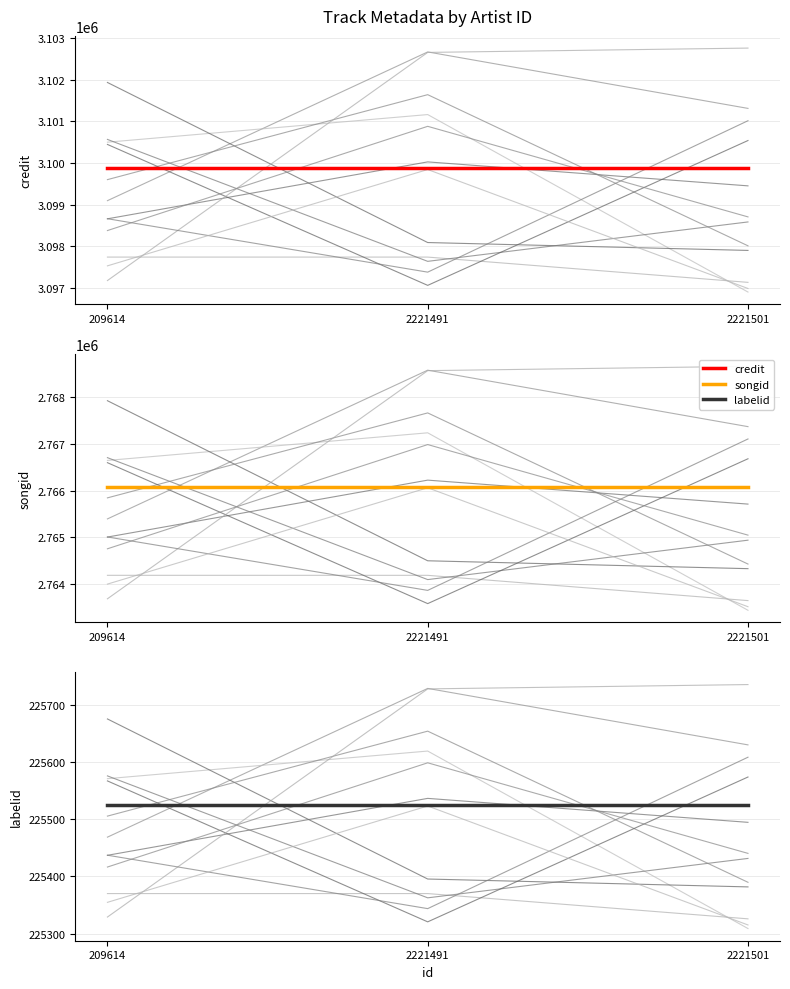

Is it true that credit equals 3099874 at 2221491?

True